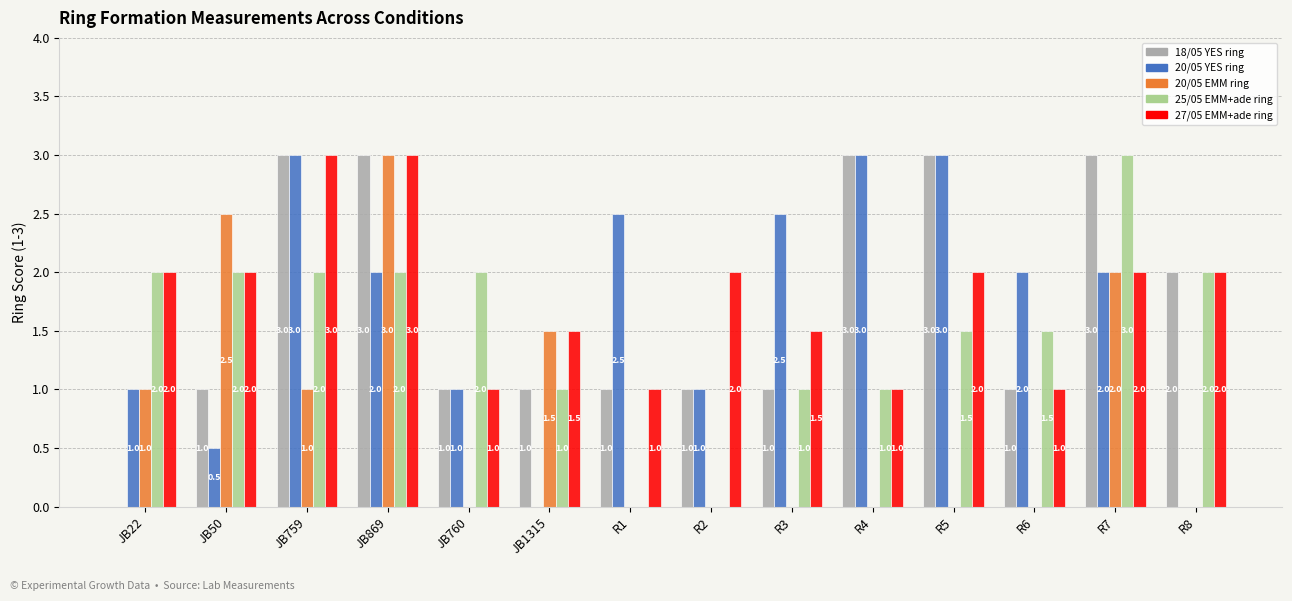

Is the value of 25/05 EMM+ade ring at R3 greater than the value of 18/05 YES ring at R4?

No